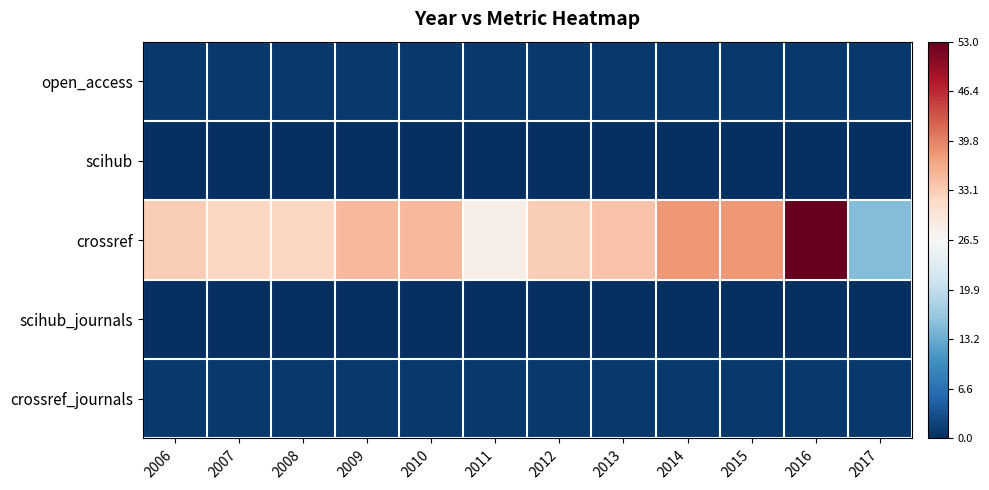

Which series has the largest total across all categories?

crossref